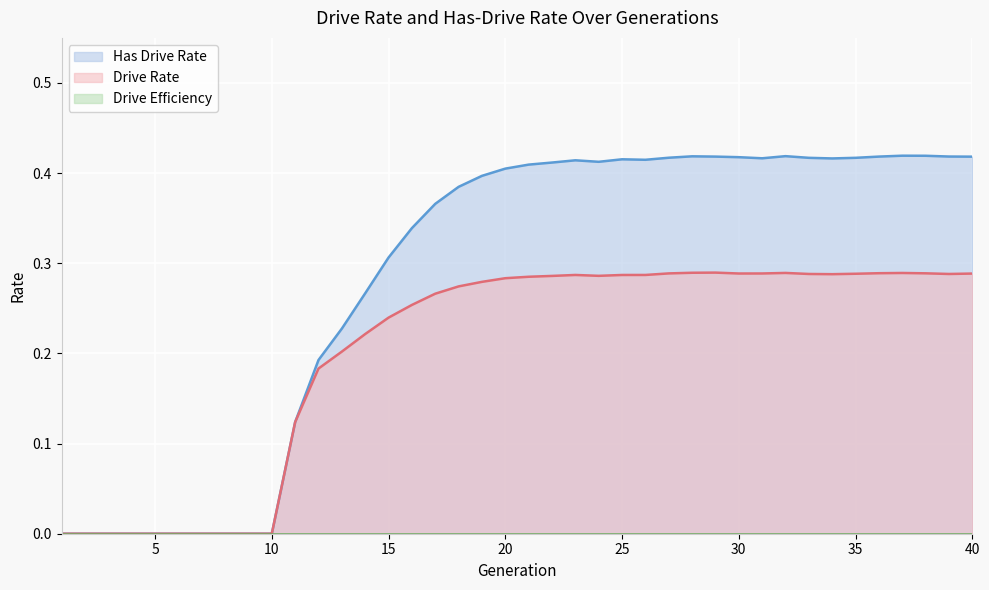

At which category is the sum across all series the highest?

37